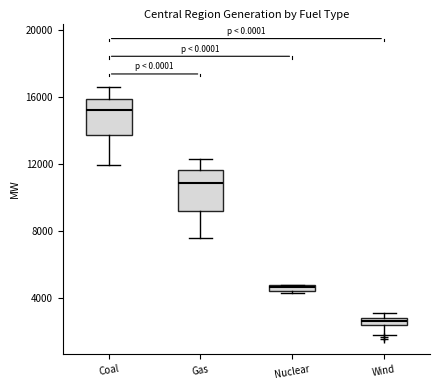

Which box has the lowest median line?

Wind